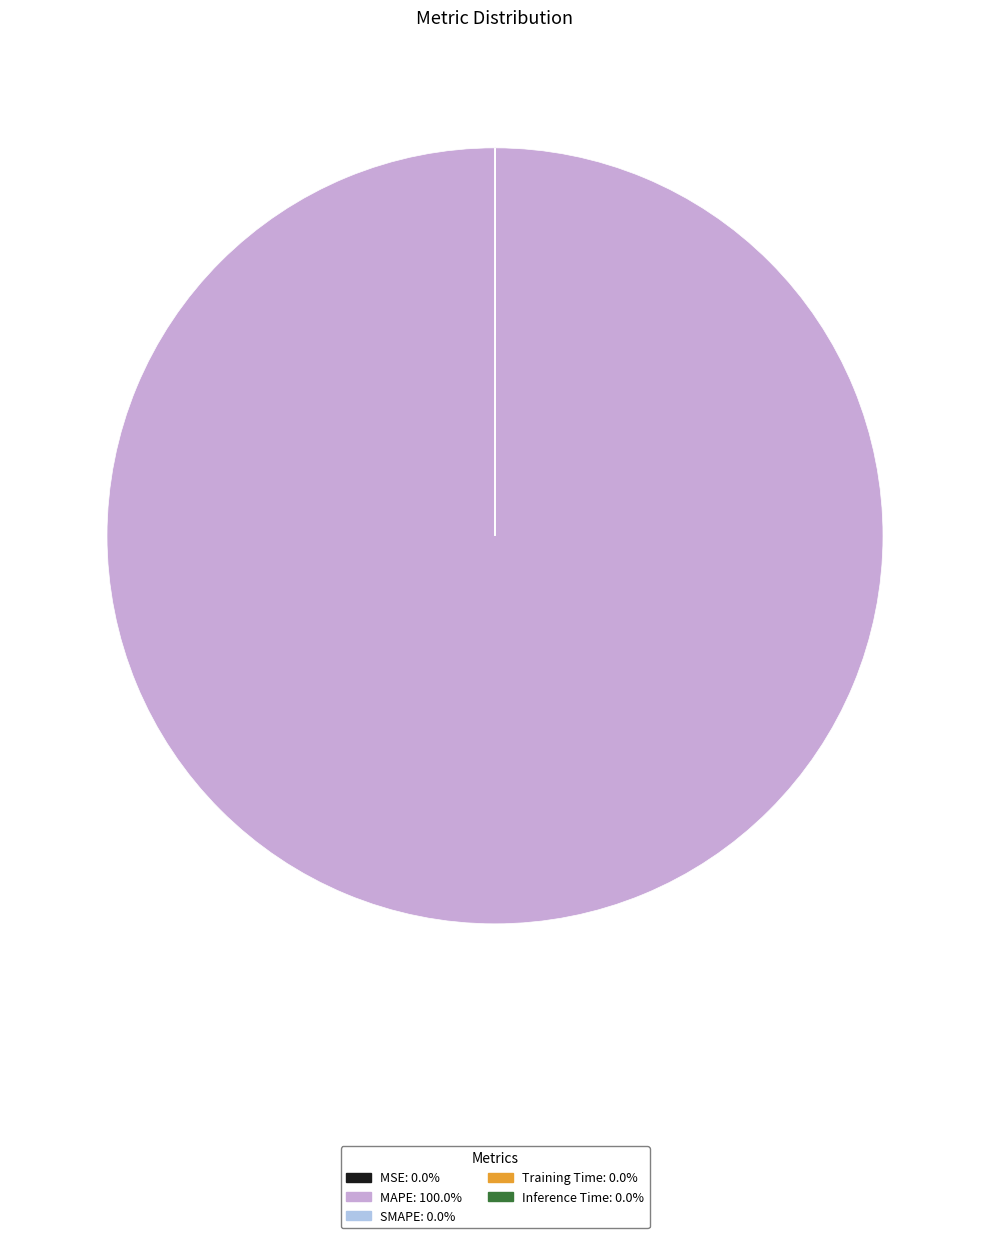

Does any single category account for the majority?

Yes